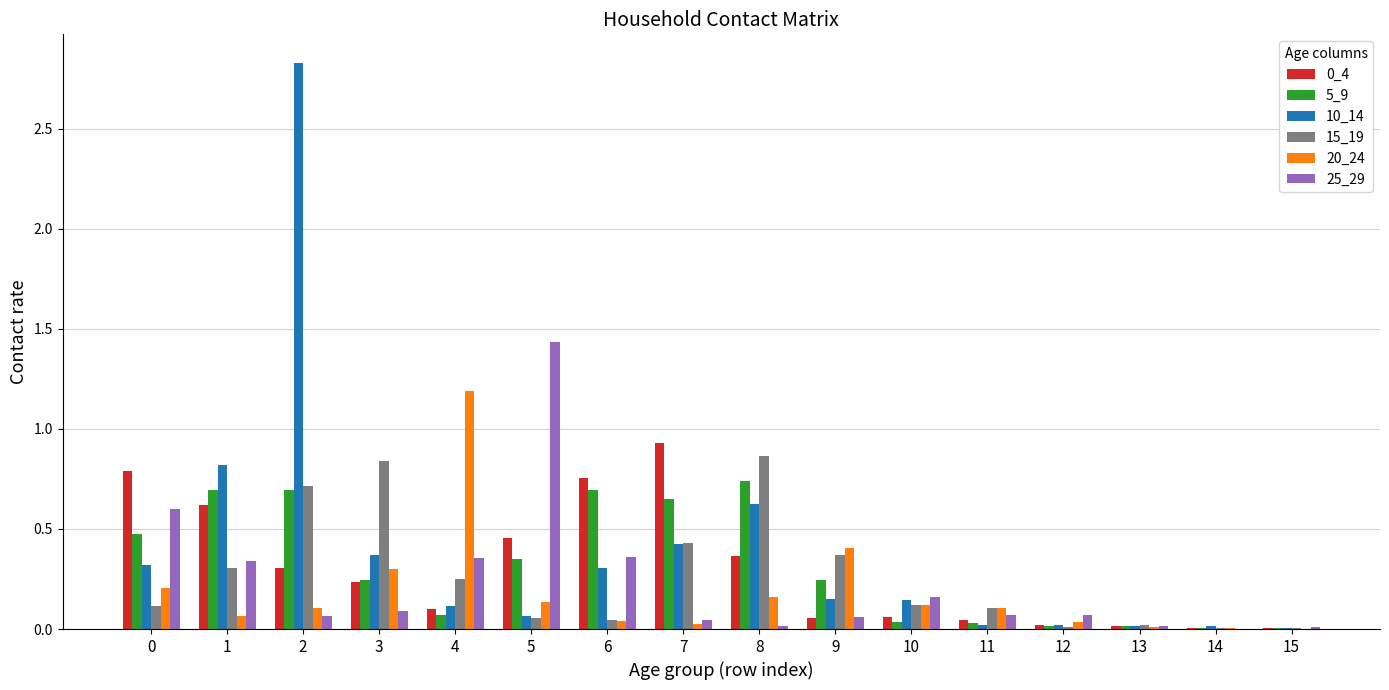

What is the sum of all 20_24 values?

2.9